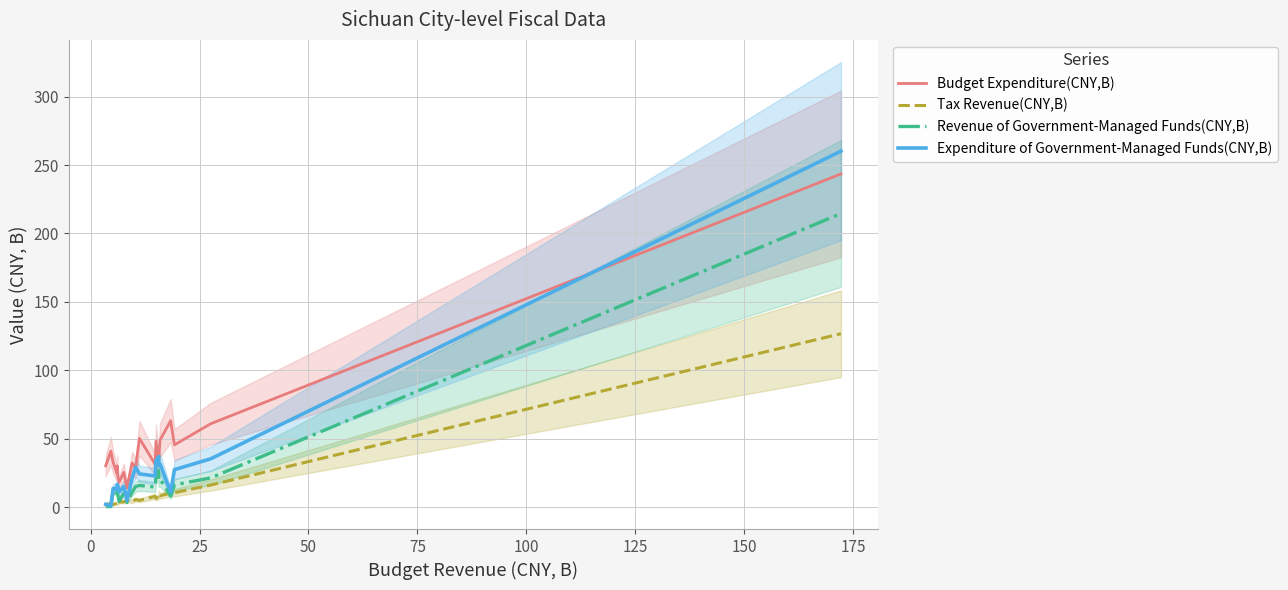

What is the greatest value displayed?

260.1